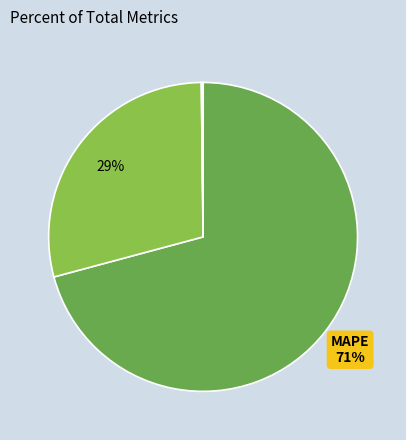

Is there a majority slice in this chart?

Yes